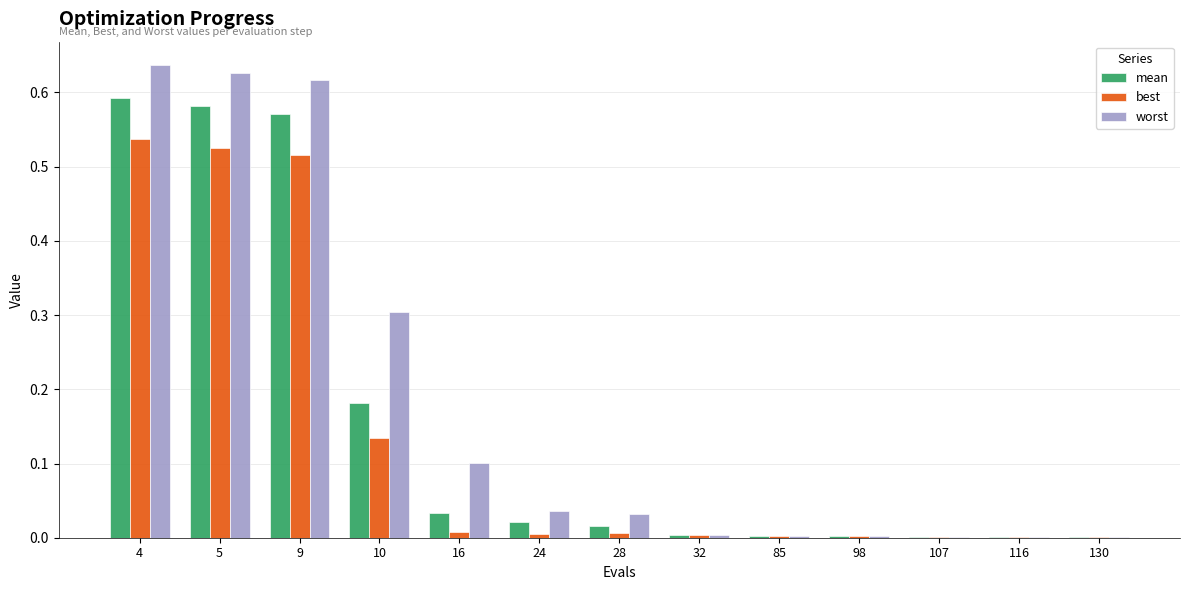

The worst series shows 0.1 at 28. True or false?

False